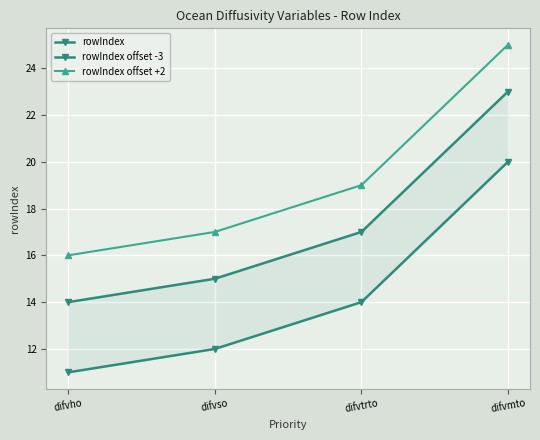

How many data points in rowIndex are above 17?

1